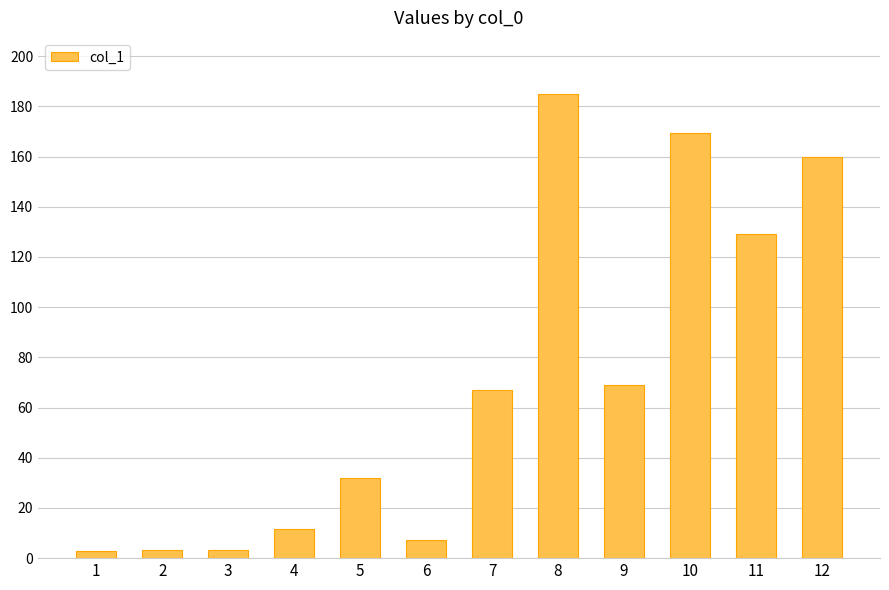

What is the minimum value shown in the chart?

3.0